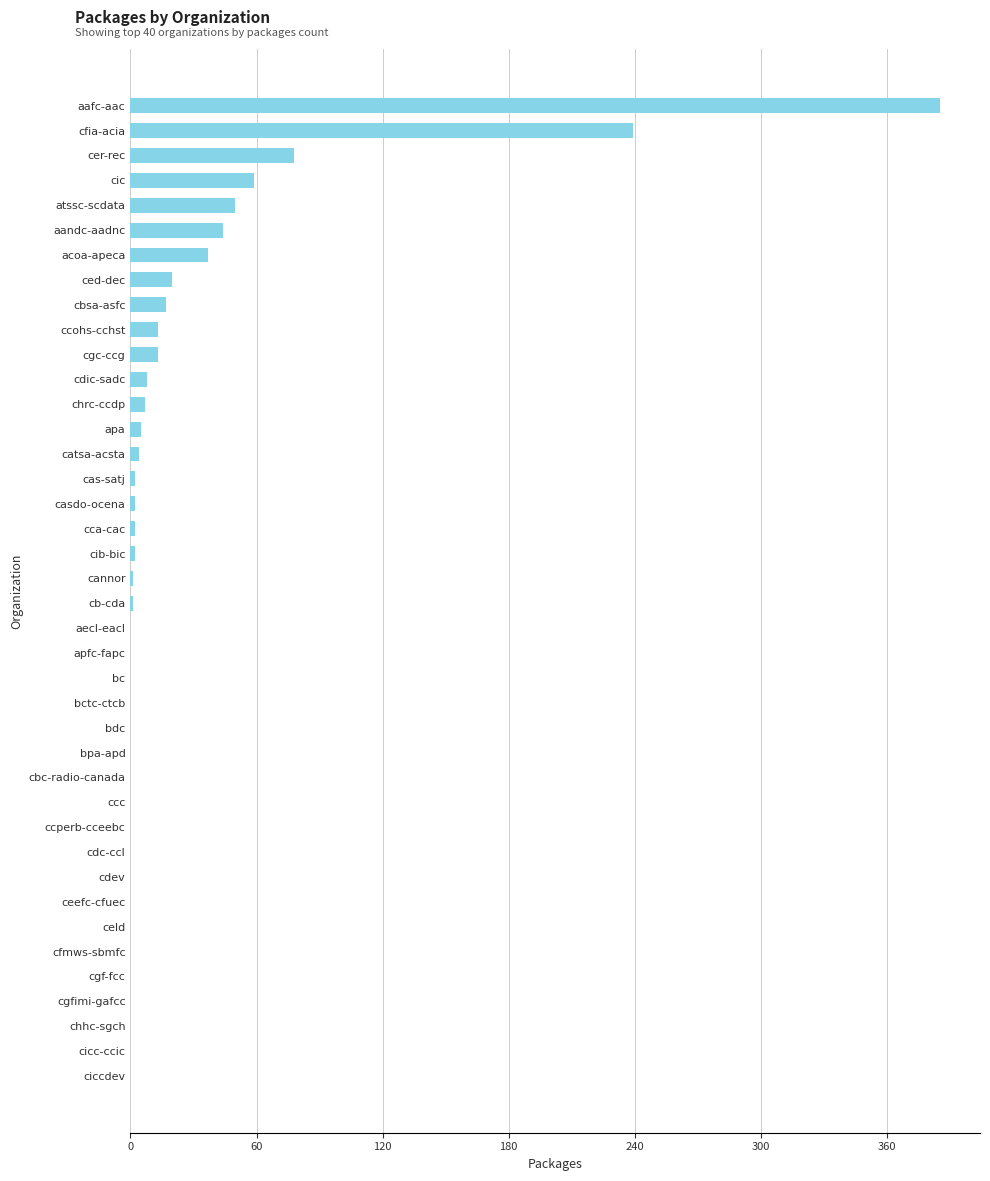

The value at cic is 97. True or false?

False